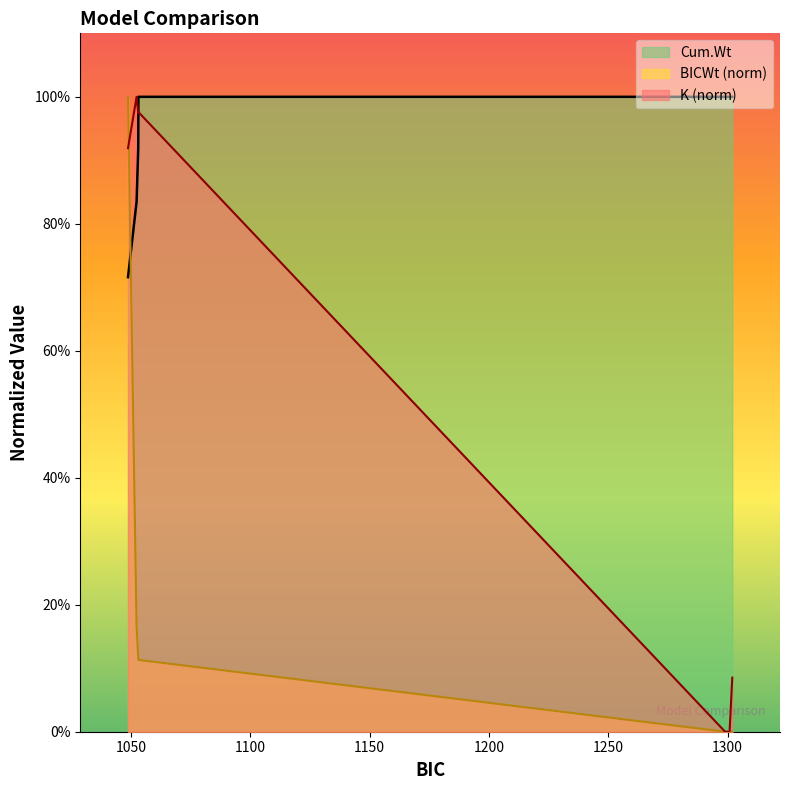

List the series in order of their peak value, highest first.

K, BICWt, Cum.Wt